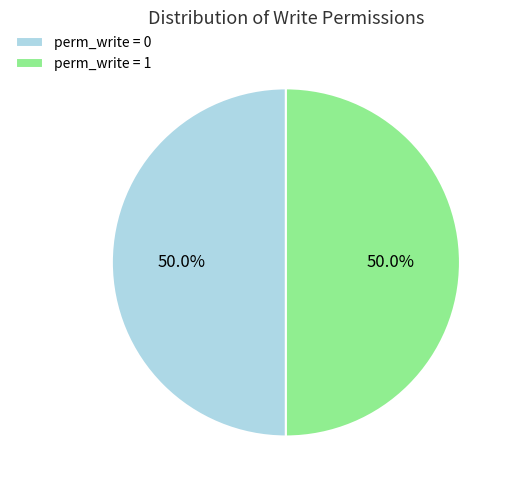

What portion of the pie excludes perm_write = 0?

50.0%